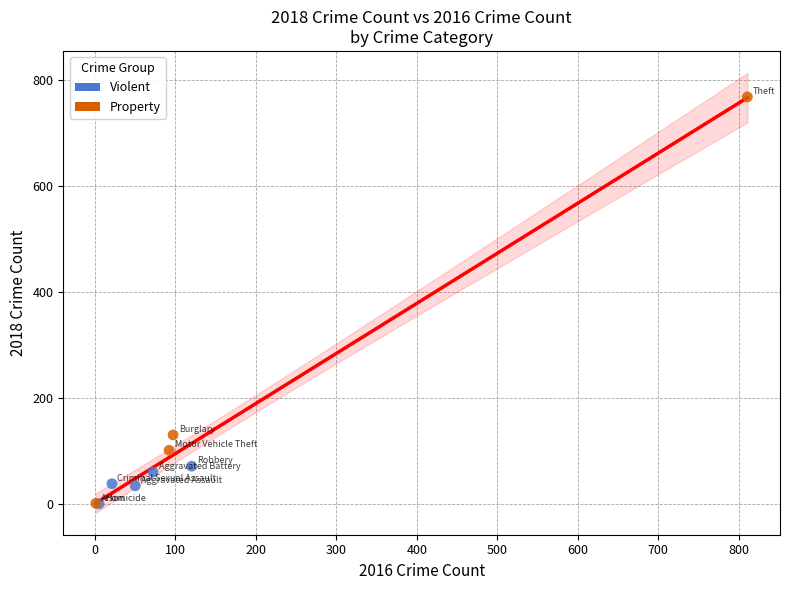

Which series has the widest spread of Y values?

Property